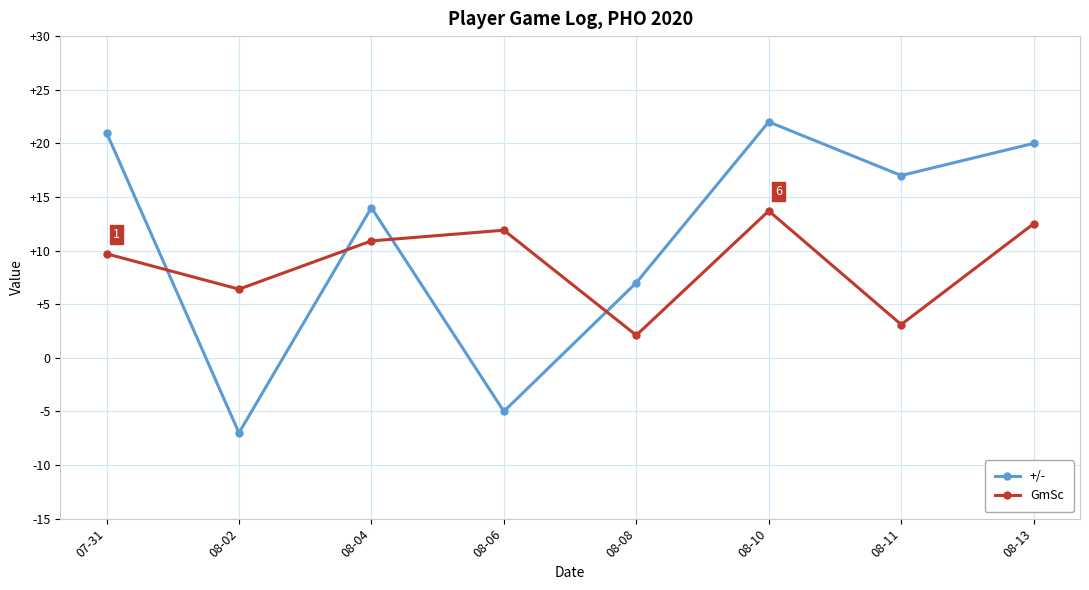

What is the sum of all GmSc values?

70.3